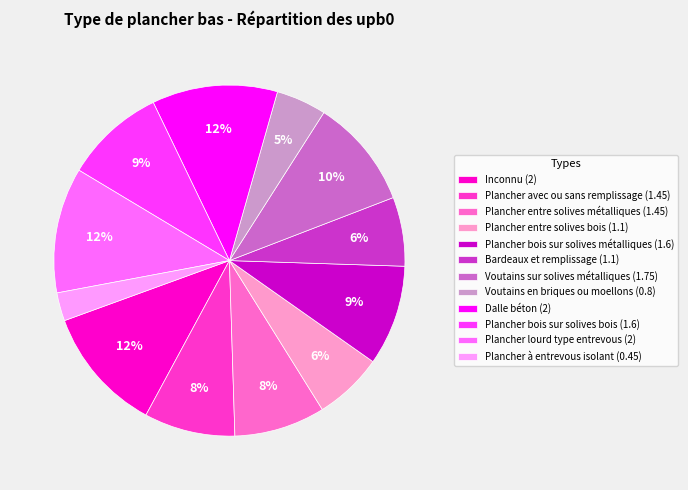

What is the ratio of the value at Plancher avec ou sans remplissage (1.45) to the value at Voutains sur solives métalliques (1.75)?

0.8